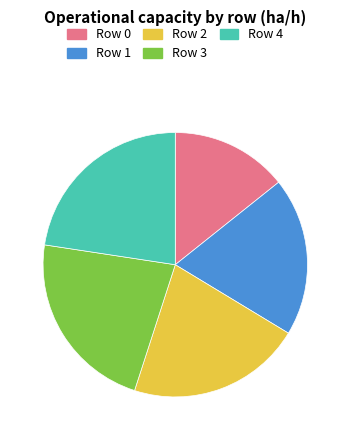

Which has a higher value, Row 1 or Row 4?

Row 4